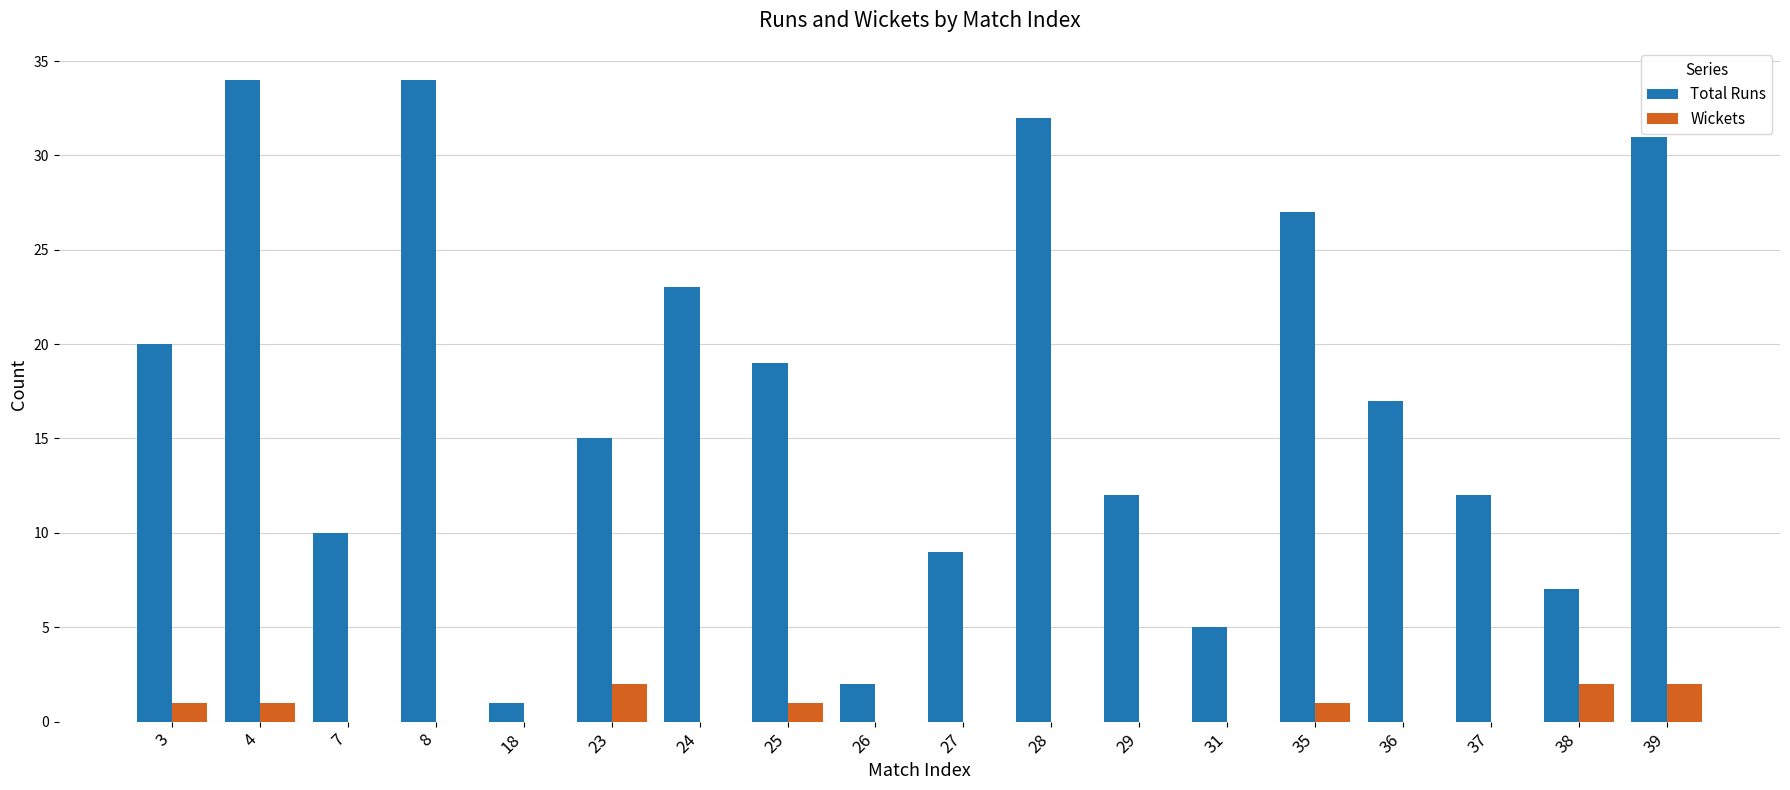

What value does the Total Runs series have at 23, to the nearest 10?

20